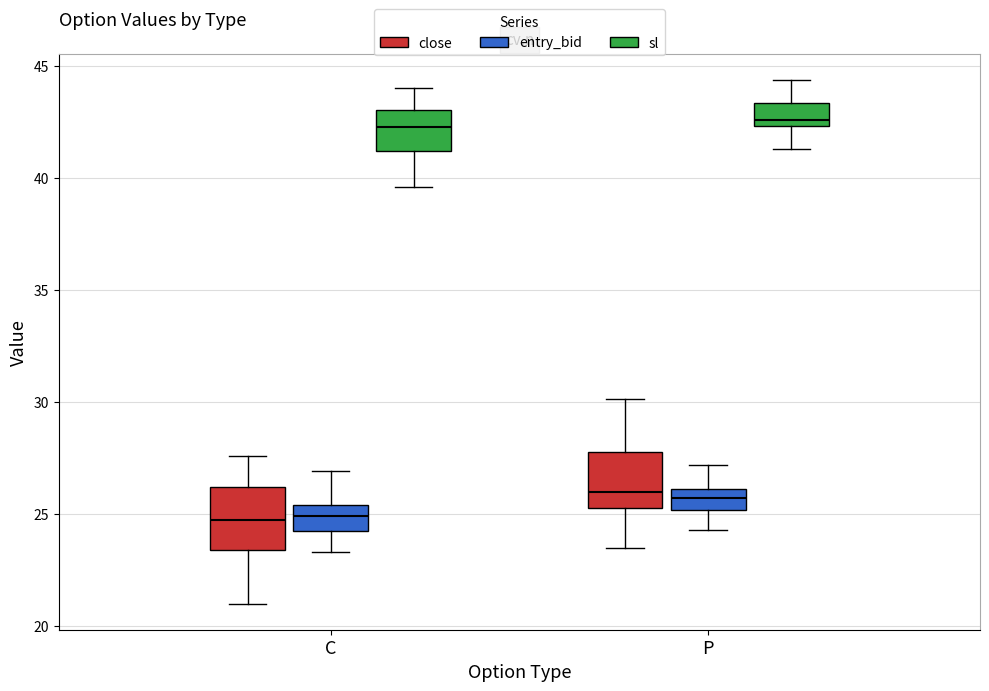

Reading left to right, transcribe this box plot: for each box, give where its median line is, the range the box spans, and where its two whiskers end, as read against the y-axis. The values are not printed on the chart, so give them approximately, as read against the axis.

C (close): median 24.5, box 23.5 to 26.0, whiskers 21.0 to 27.5
C (entry_bid): median 25.0, box 24.5 to 25.5, whiskers 23.5 to 27.0
C (sl): median 42.5, box 41.0 to 43.0, whiskers 39.5 to 44.0
P (close): median 26.0, box 25.5 to 28.0, whiskers 23.5 to 30.0
P (entry_bid): median 25.5, box 25.0 to 26.0, whiskers 24.5 to 27.0
P (sl): median 42.5 (just above the box's lower edge), box 42.5 to 43.5, whiskers 41.5 to 44.5